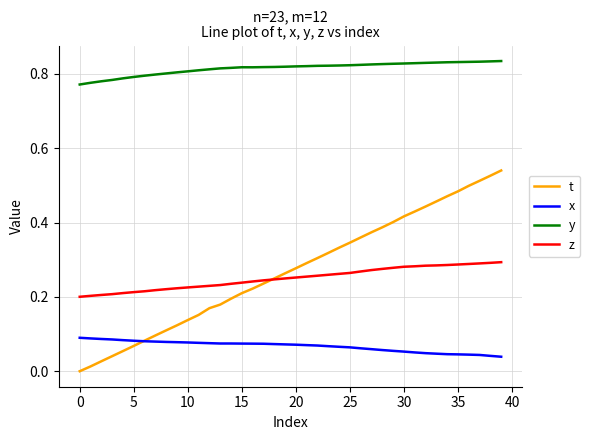

What are all the series names shown in the legend?

t, x, y, z